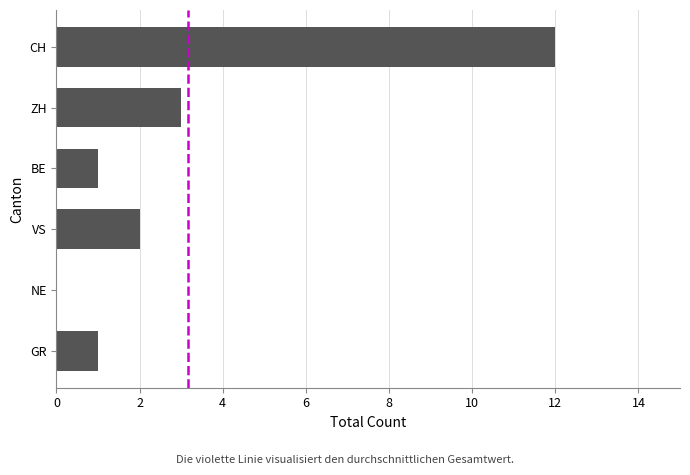

Reading top to bottom, what are all the values shown in this chart?

CH=12	ZH=3	BE=1	VS=2	NE=0	GR=1